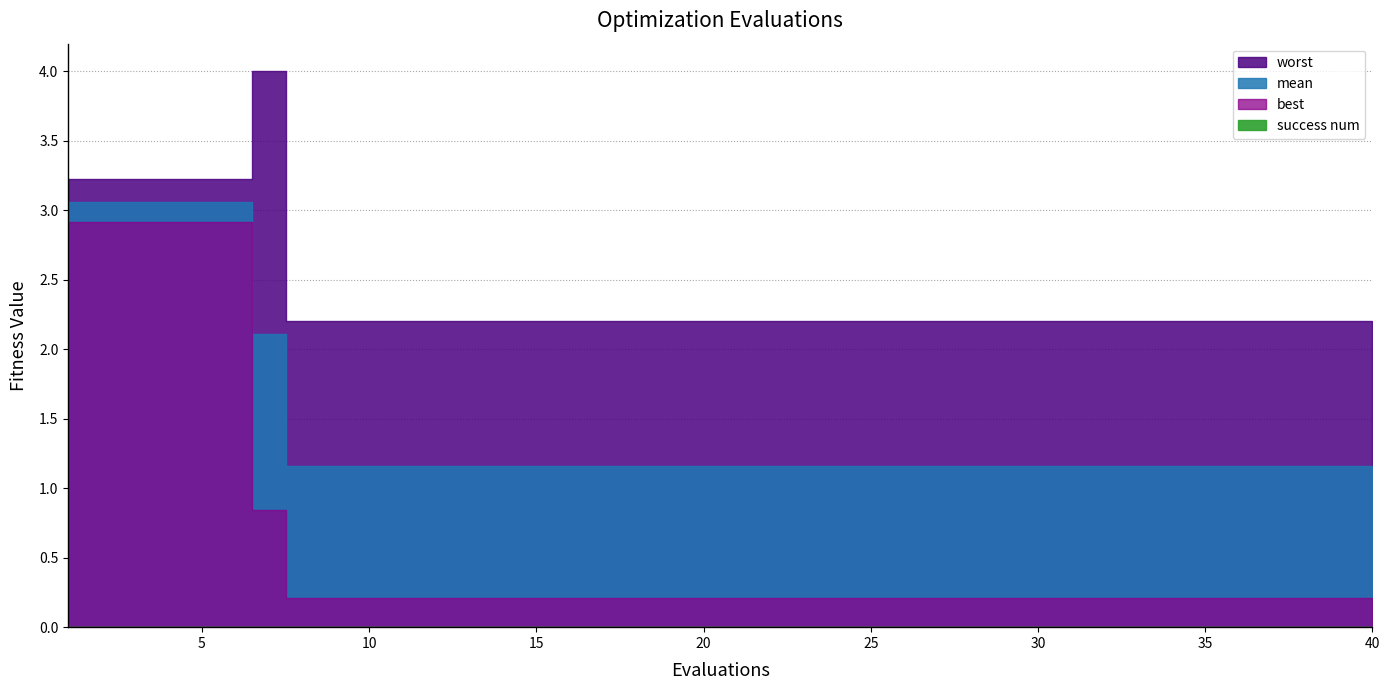

At which label does best reach its peak?

1